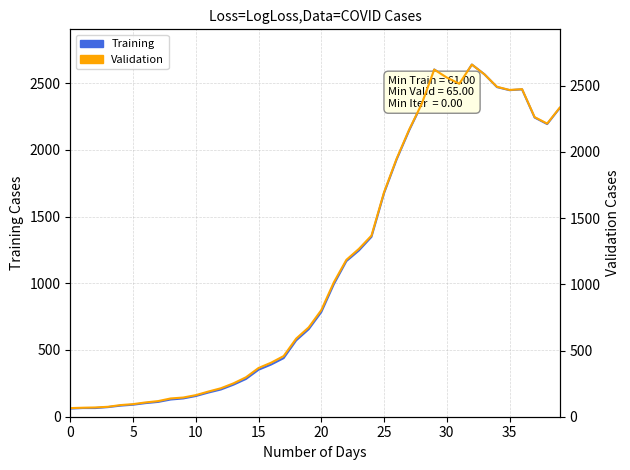

What is the spread (max minus min) of values at 19?

19